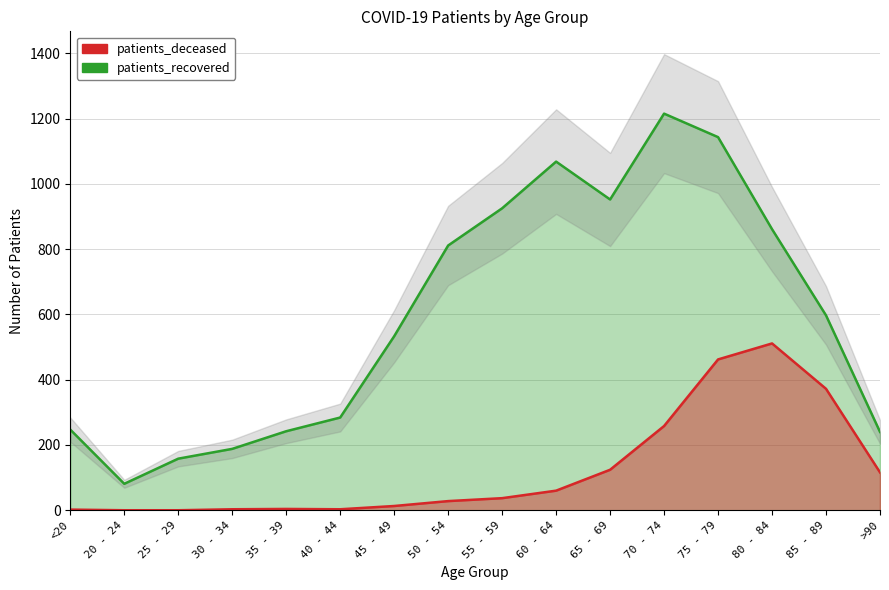

Between 60 - 64 and >90, which series saw the biggest shift?

patients_recovered